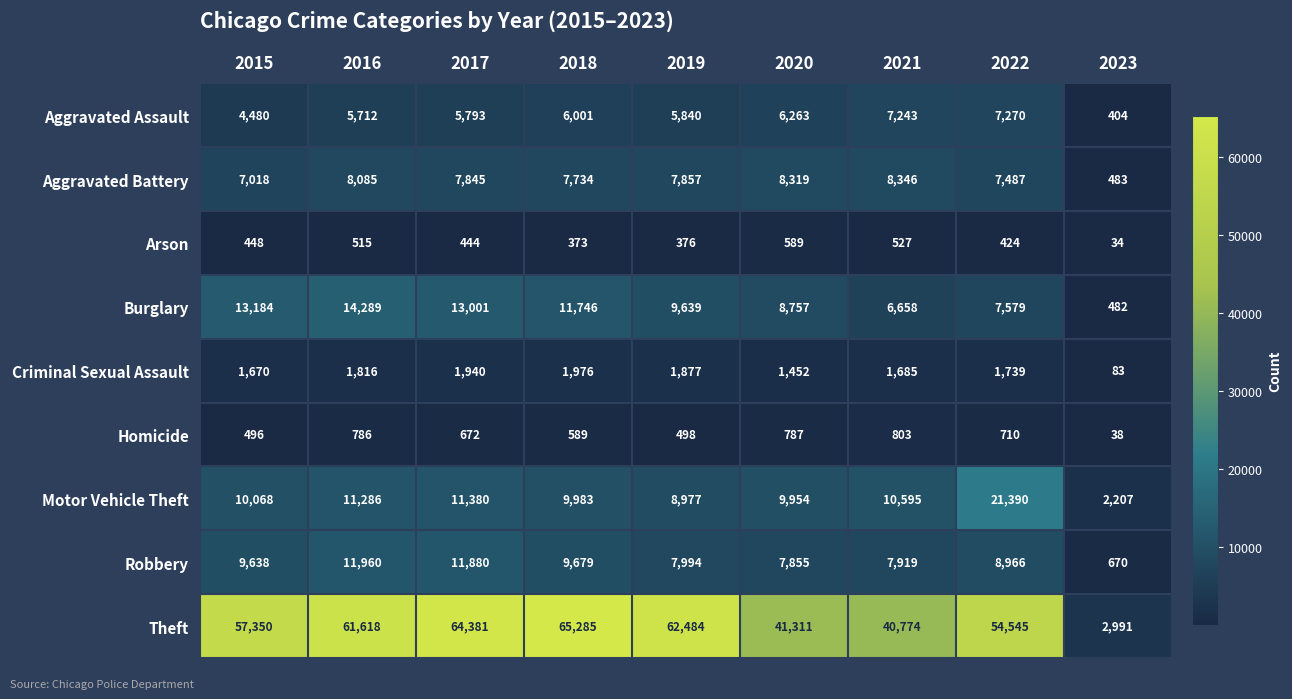

How many data points does each series have?

9